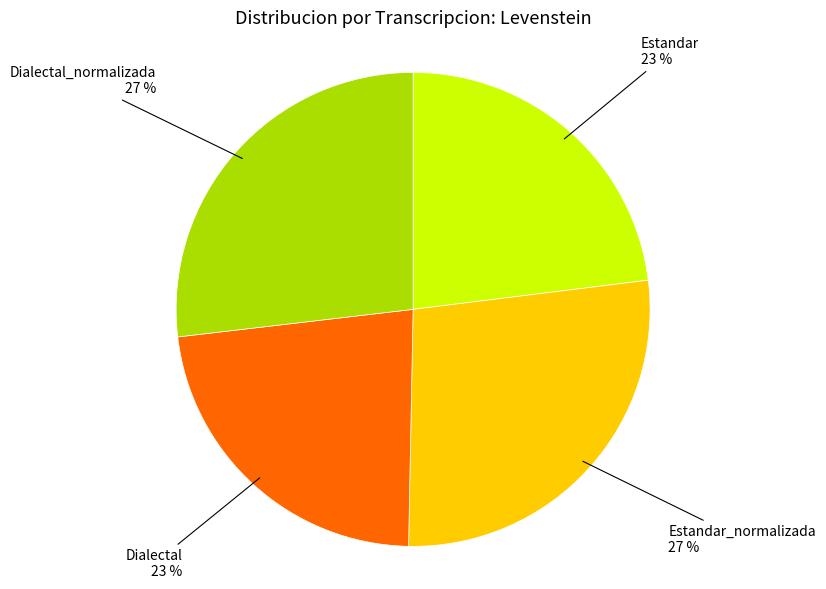

Is the sum of Dialectal and Estandar greater than half?

No